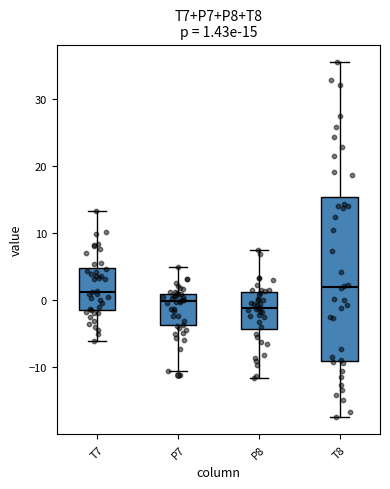

Which box is the tallest, from its lower edge to its upper edge?

T8